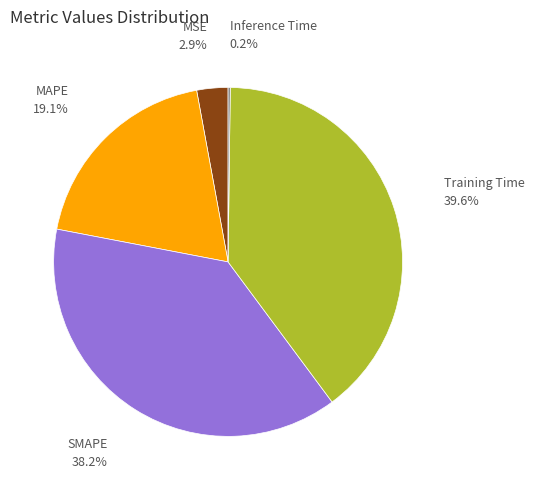

Is there a majority slice in this chart?

No